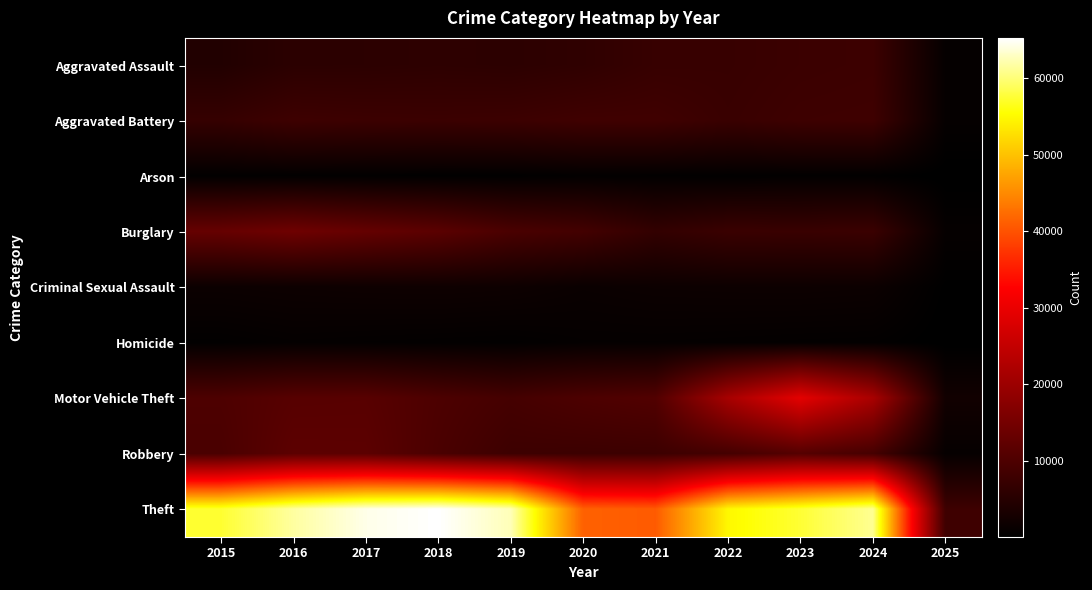

How many series are shown in this chart?

9